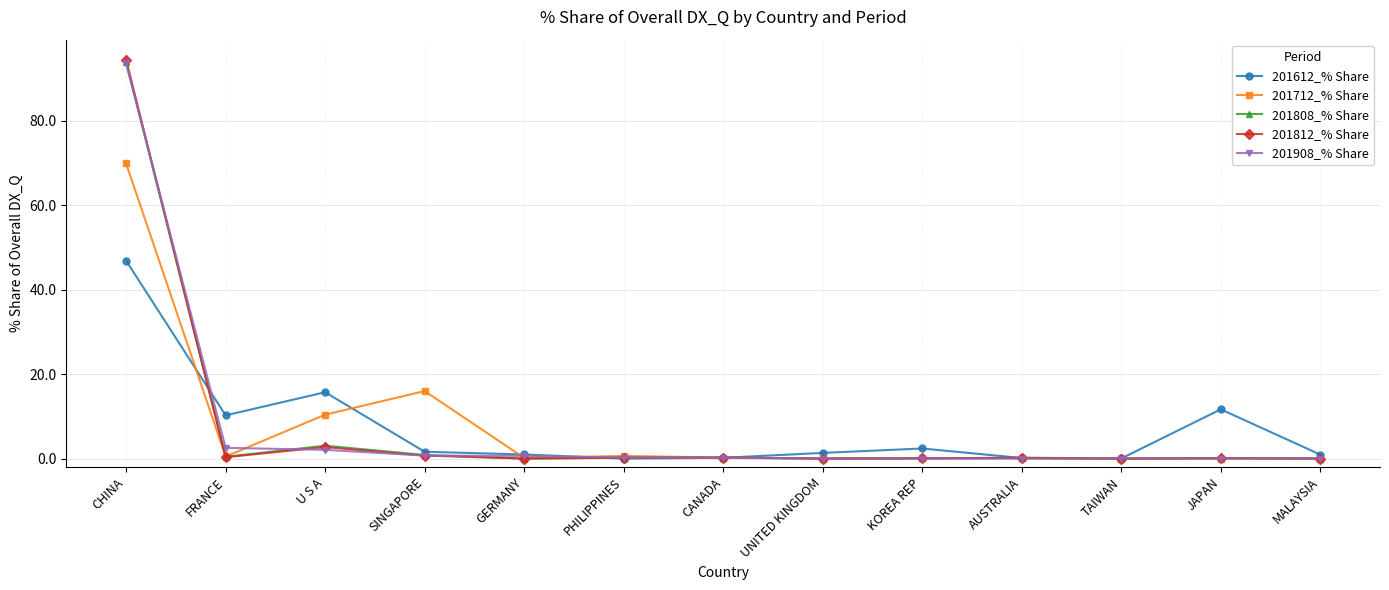

What is the maximum value for 201612_% Share?

46.9